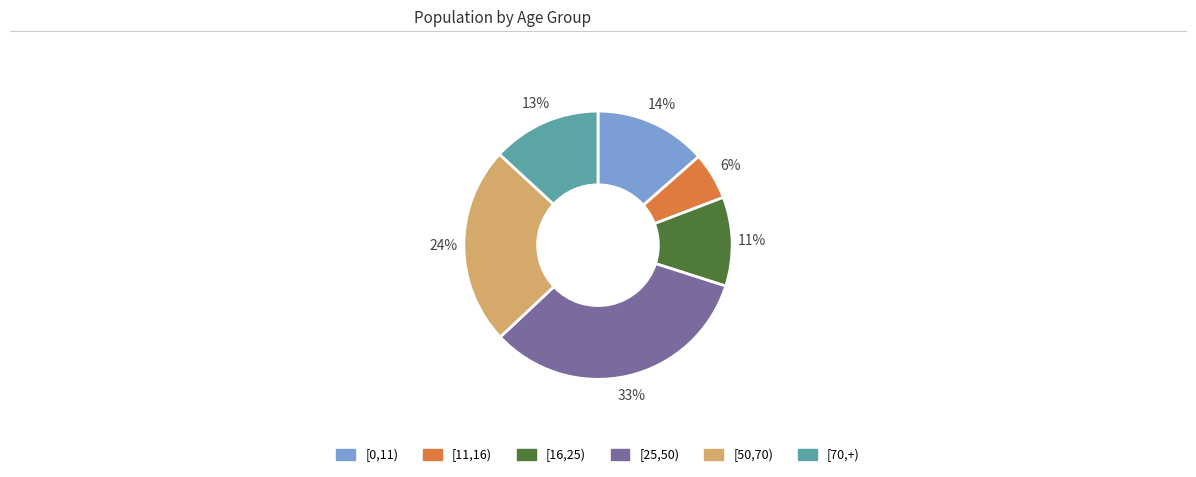

Which slice is the smallest?

[11,16)